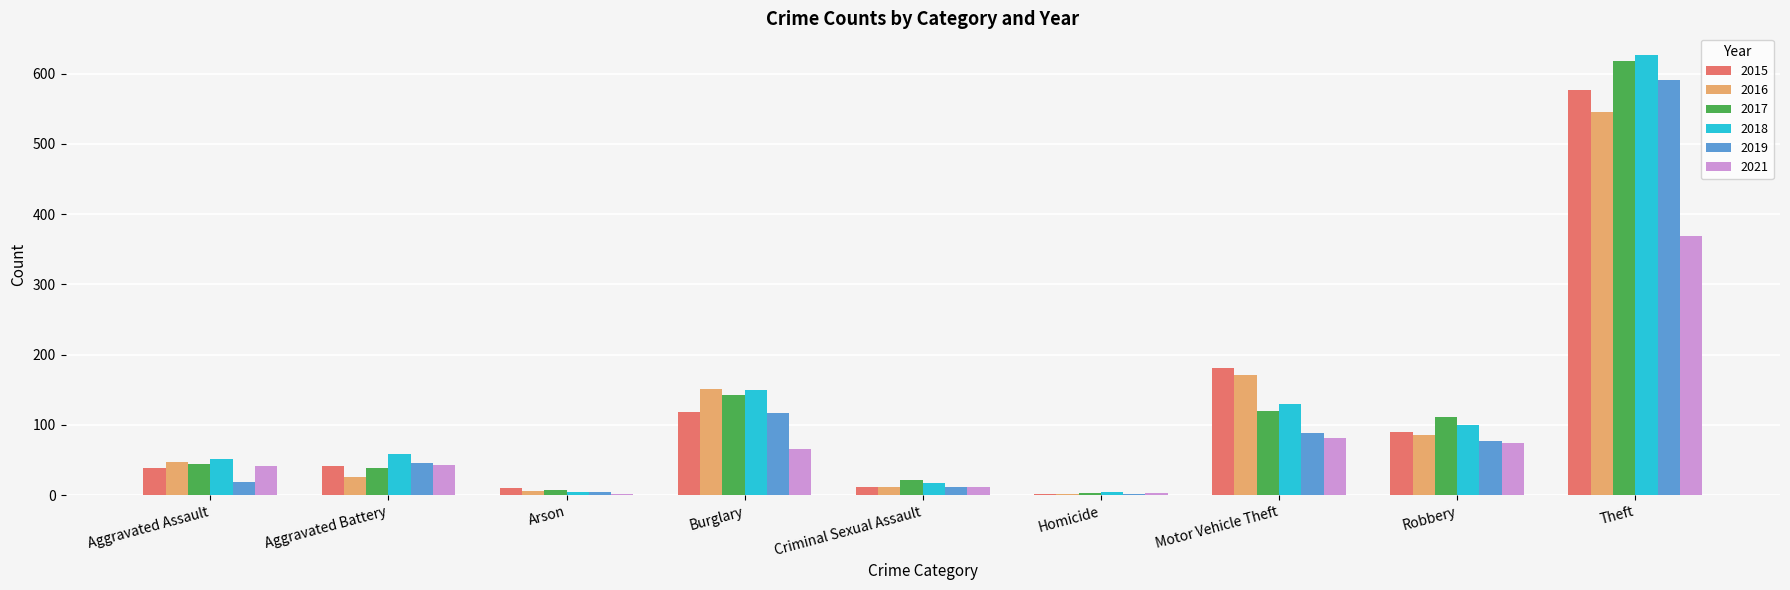

True or false: 2021 has a value of 3 at Homicide.

True